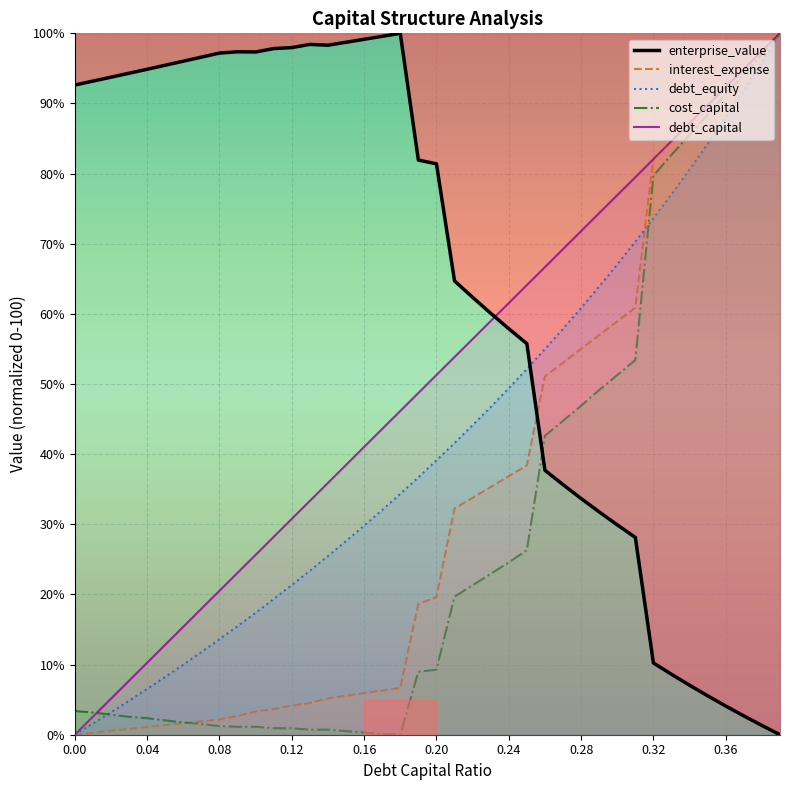

What are all the series names shown in the legend?

enterprise_value, interest_expense, debt_equity, cost_capital, debt_capital